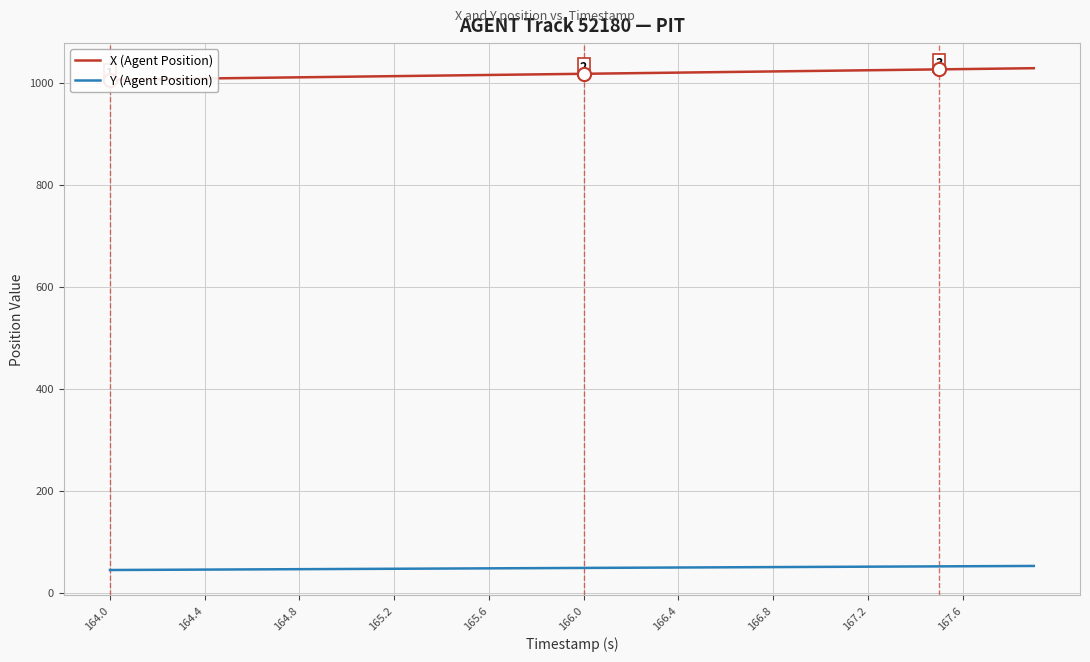

Which series has the largest Y range (max minus min)?

X (Agent Position)